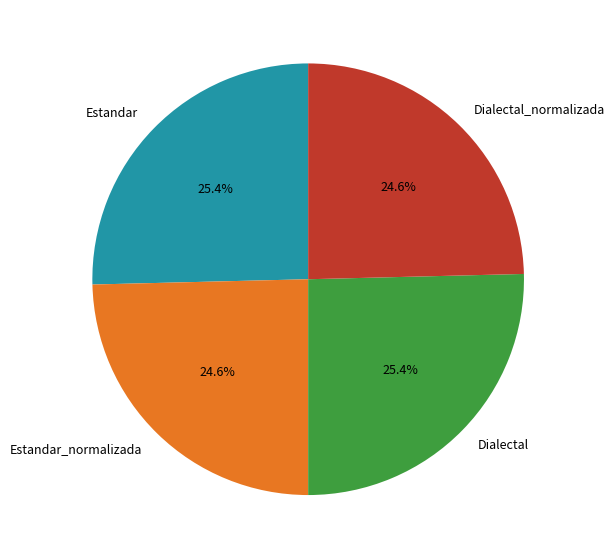

Does Estandar_normalizada account for over 50% of the chart?

No